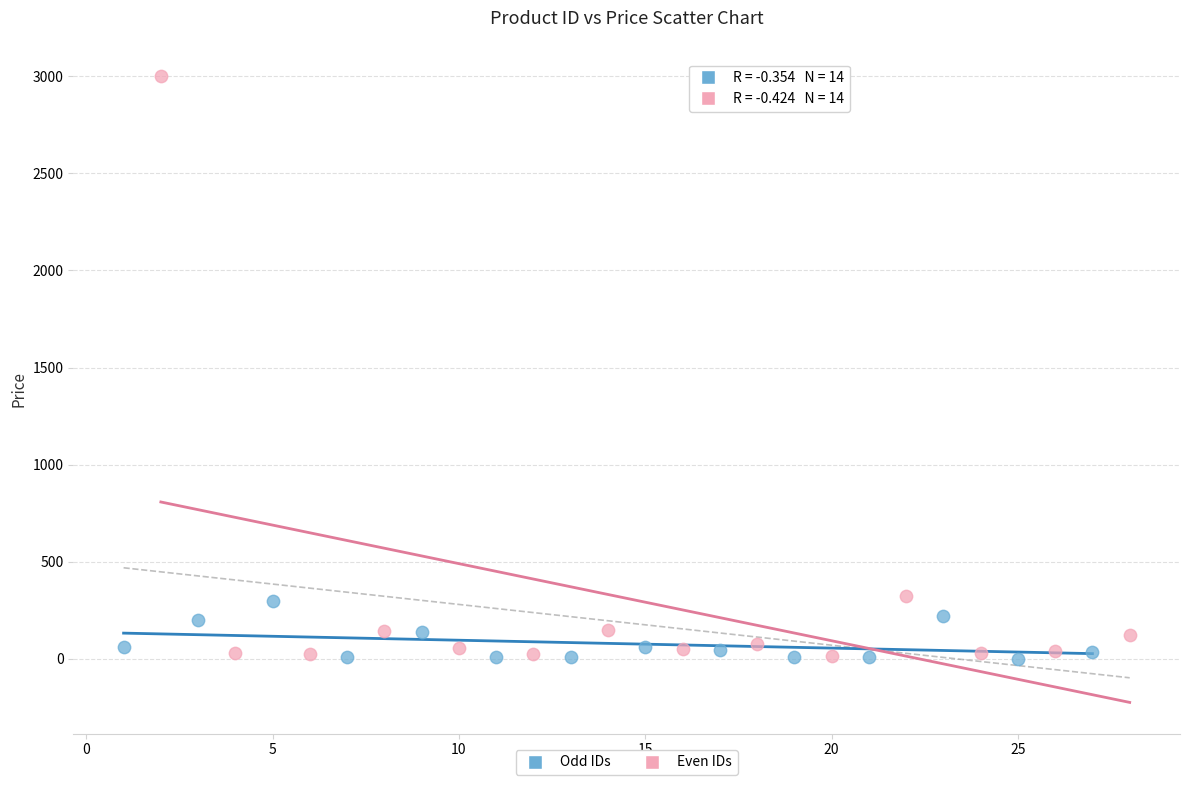

Which series has the largest Y range (max minus min)?

Even IDs